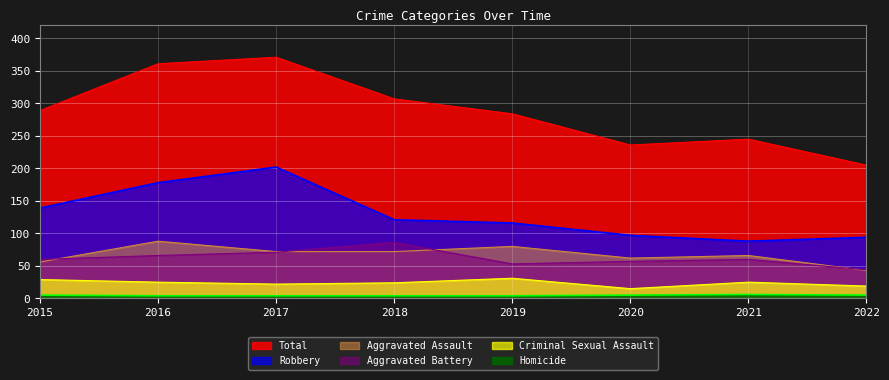

How many lines are shown in the chart?

6